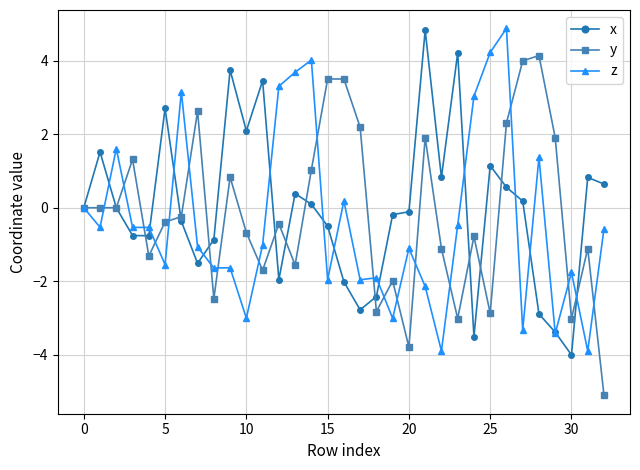

True or false: x has more than 0 points higher than both neighbors.

True